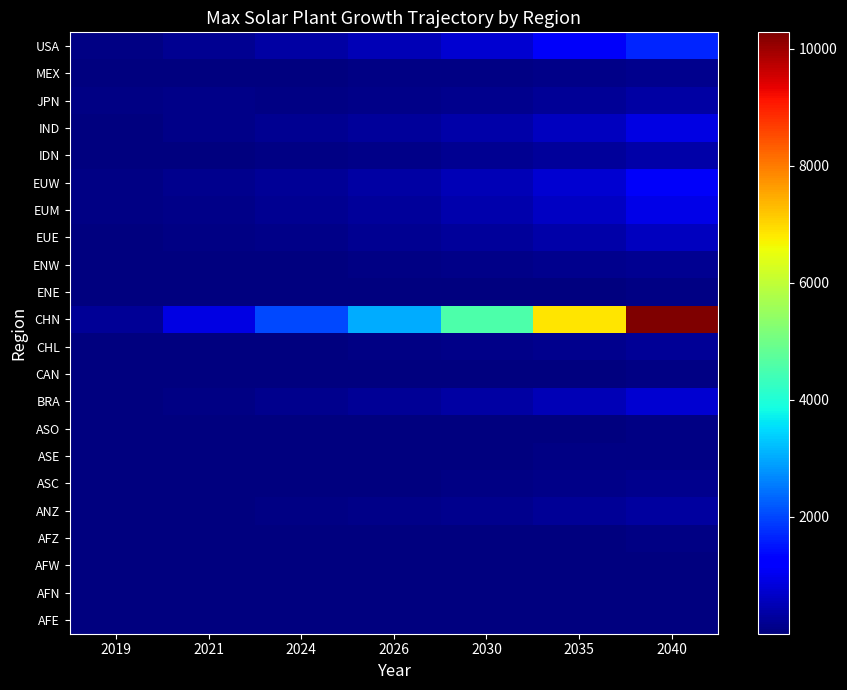

At which category does the chart reach its minimum across all series?

2019